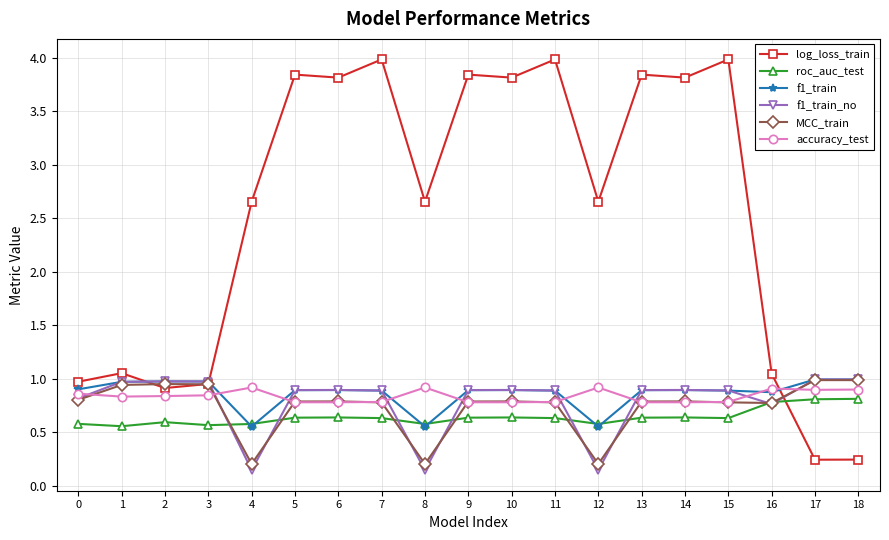

Count the number of categories in the chart.

19